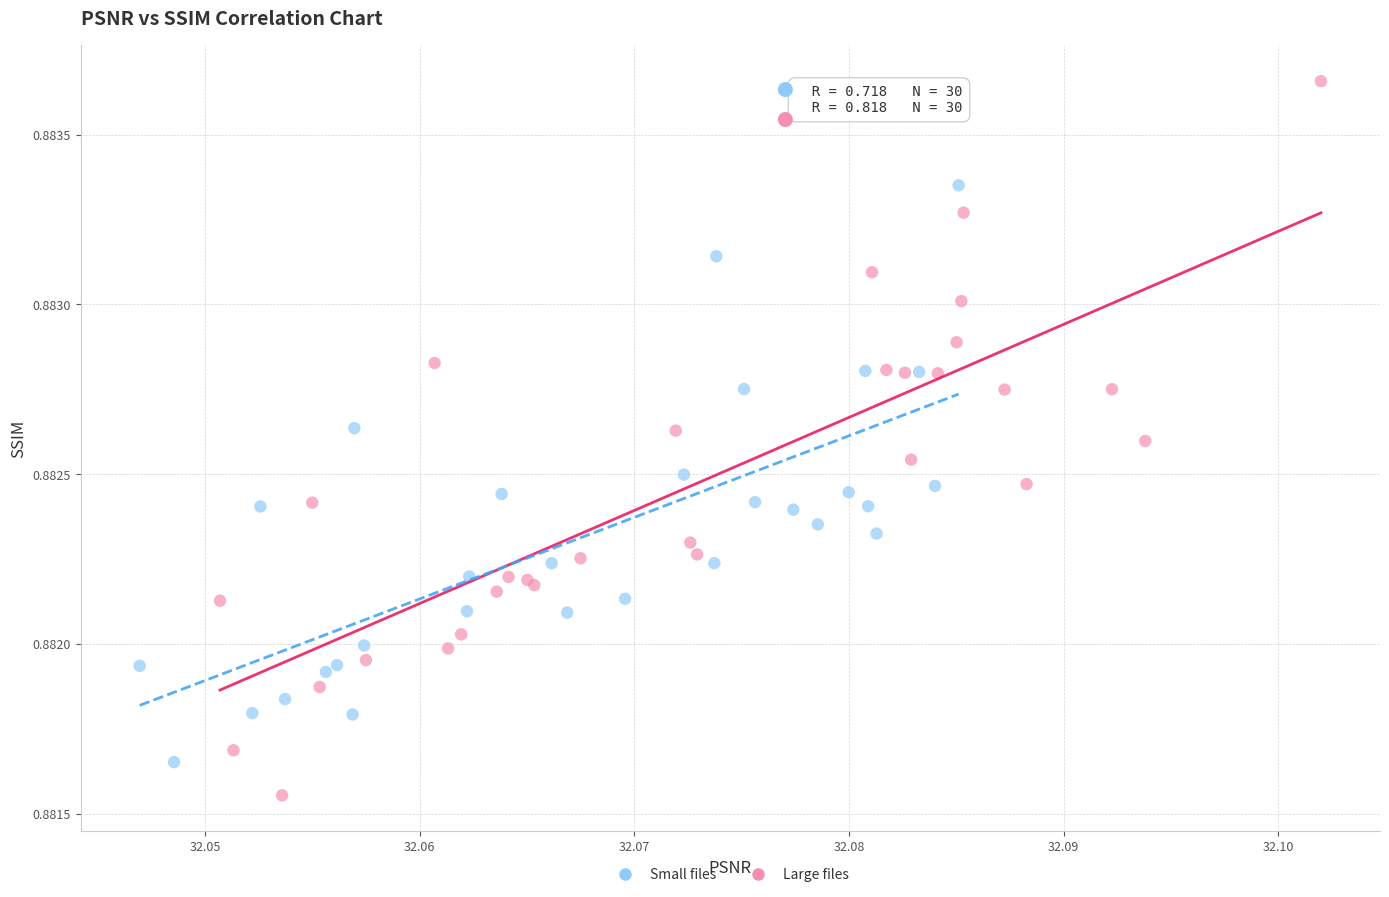

Which series contains the lowest Y value?

Large files